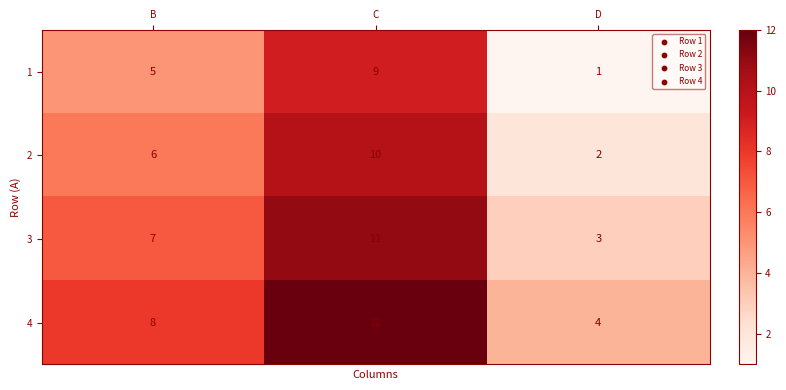

At which category is the sum across all series the highest?

C